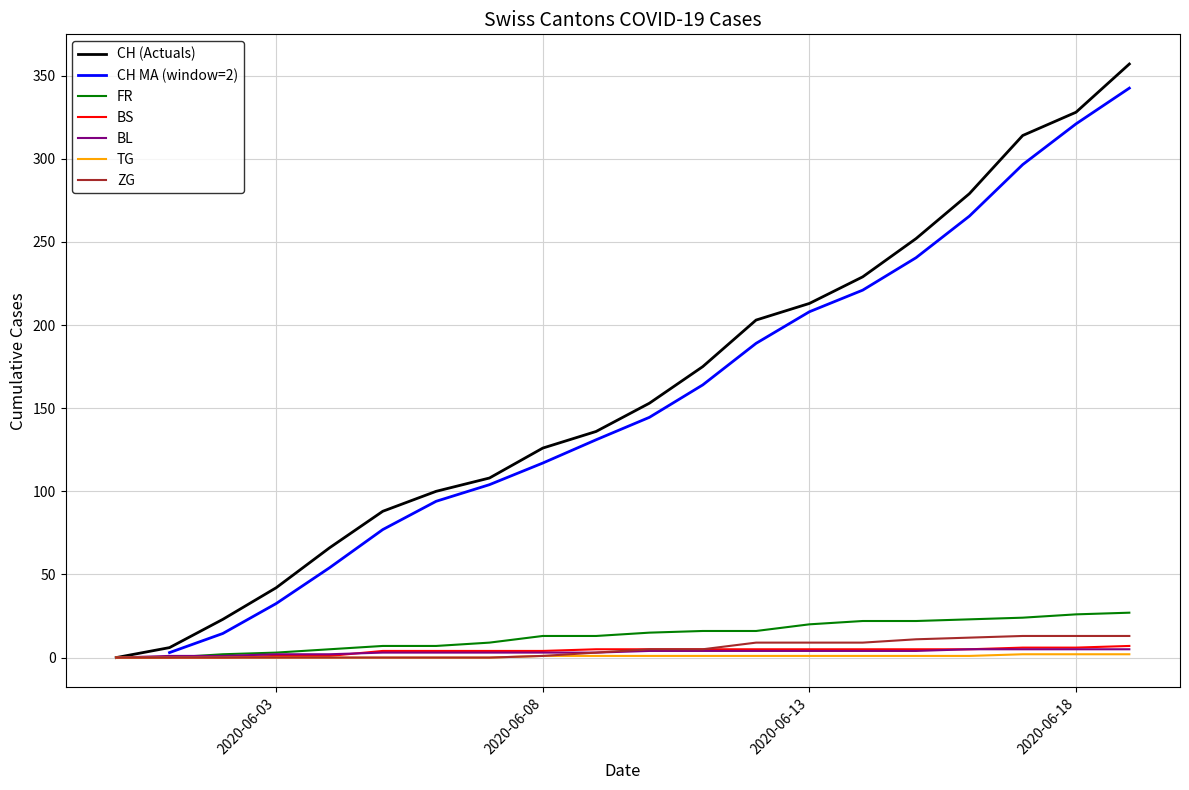

At 2020-06-14, list the series in order from smallest to largest.

TG, BL, BS, ZG, FR, CH